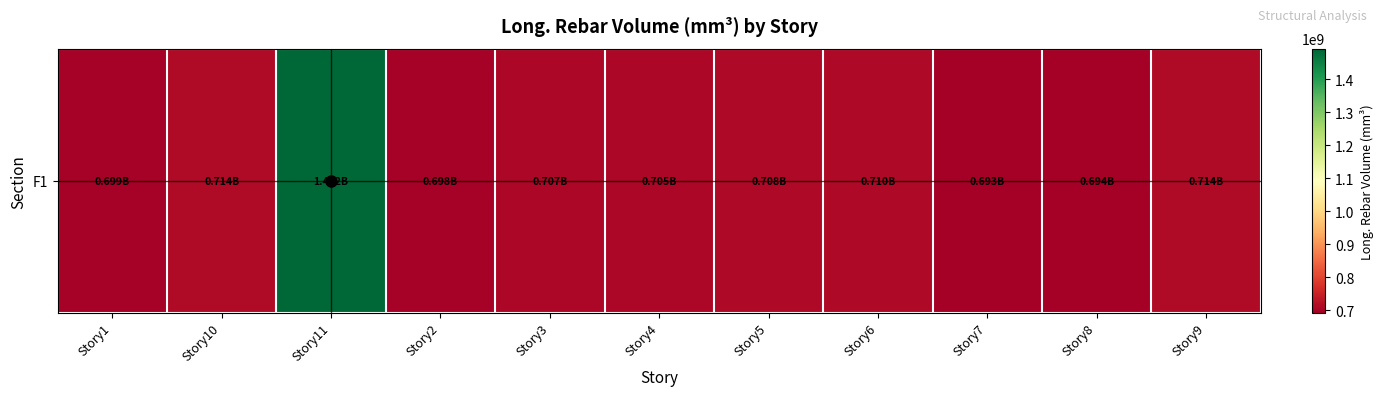

True or false: the data shows 705441718.2 at Story4.

True